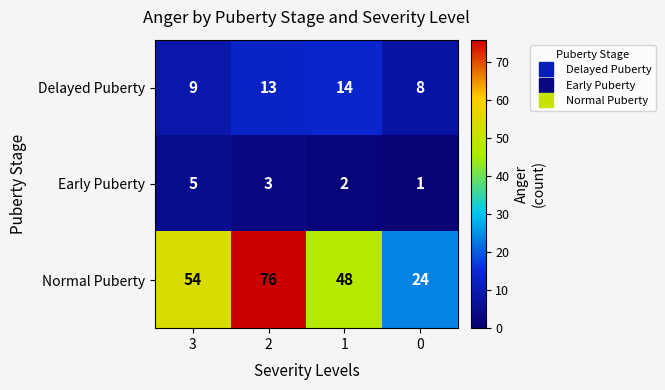

Where is Delayed Puberty nearest to the value 11?

3